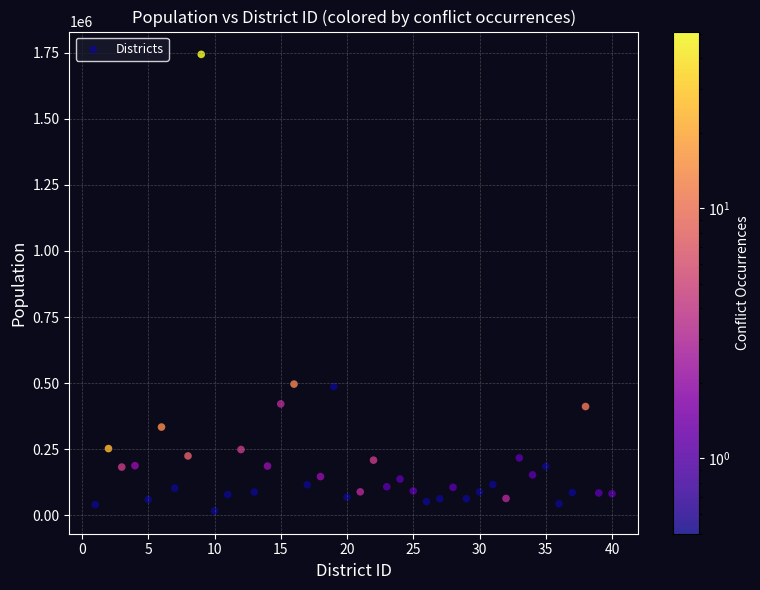

What is the range of Y values (max minus min)?

1727535